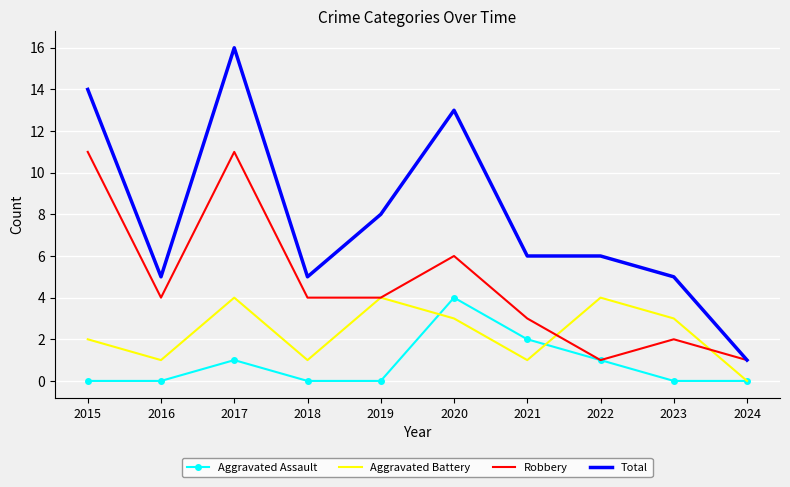

True or false: Robbery has a value of 19 at 2017.

False